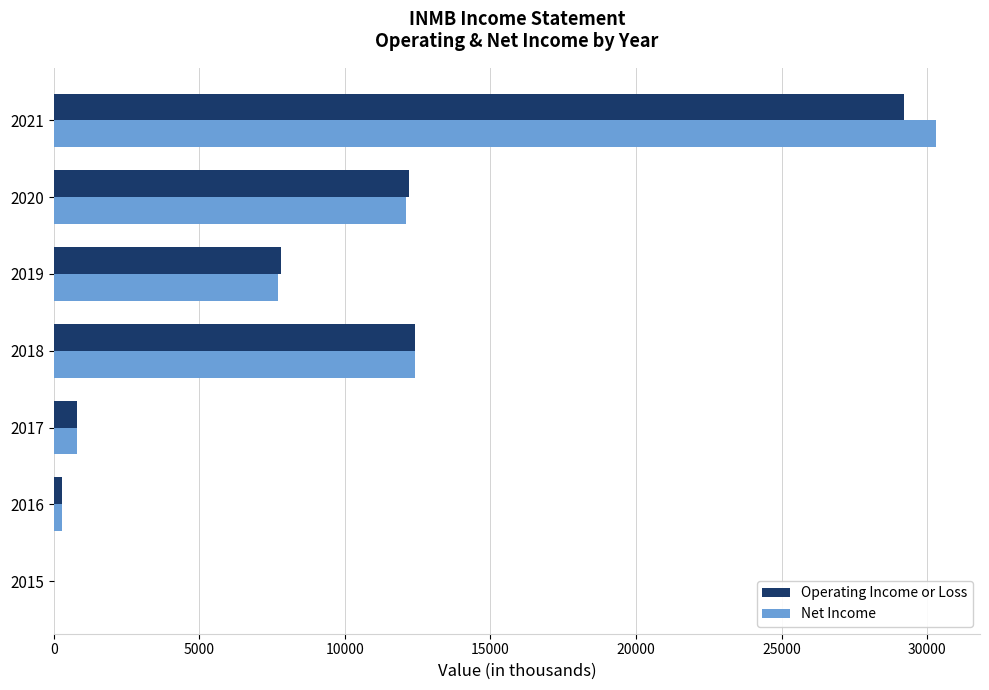

How many series are shown in this chart?

2